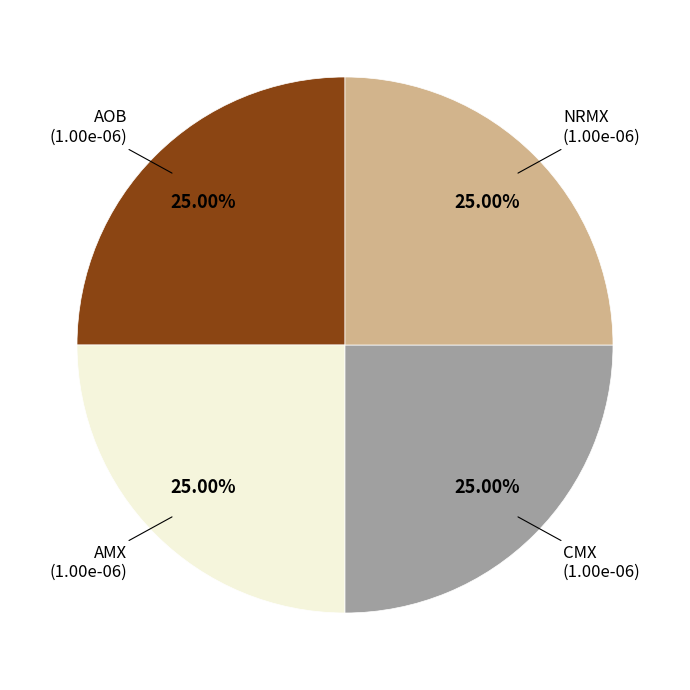

To the nearest percent, what is the average slice percentage?

25%